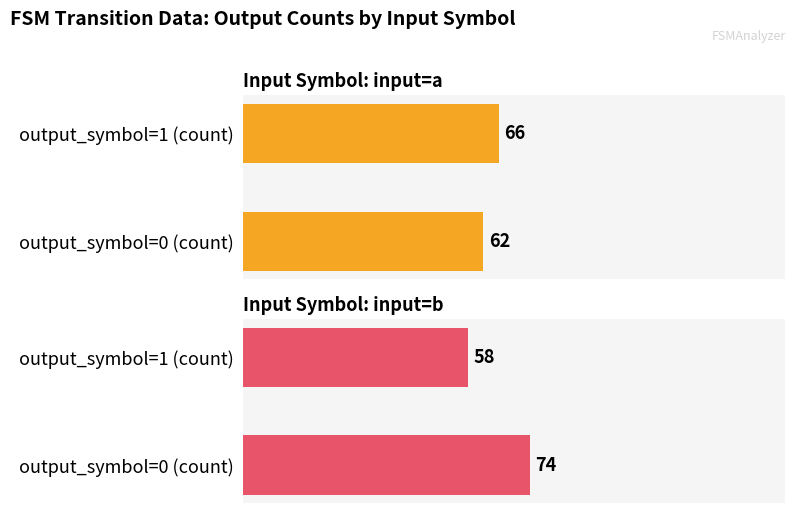

Which series has the widest spread of values?

input=b